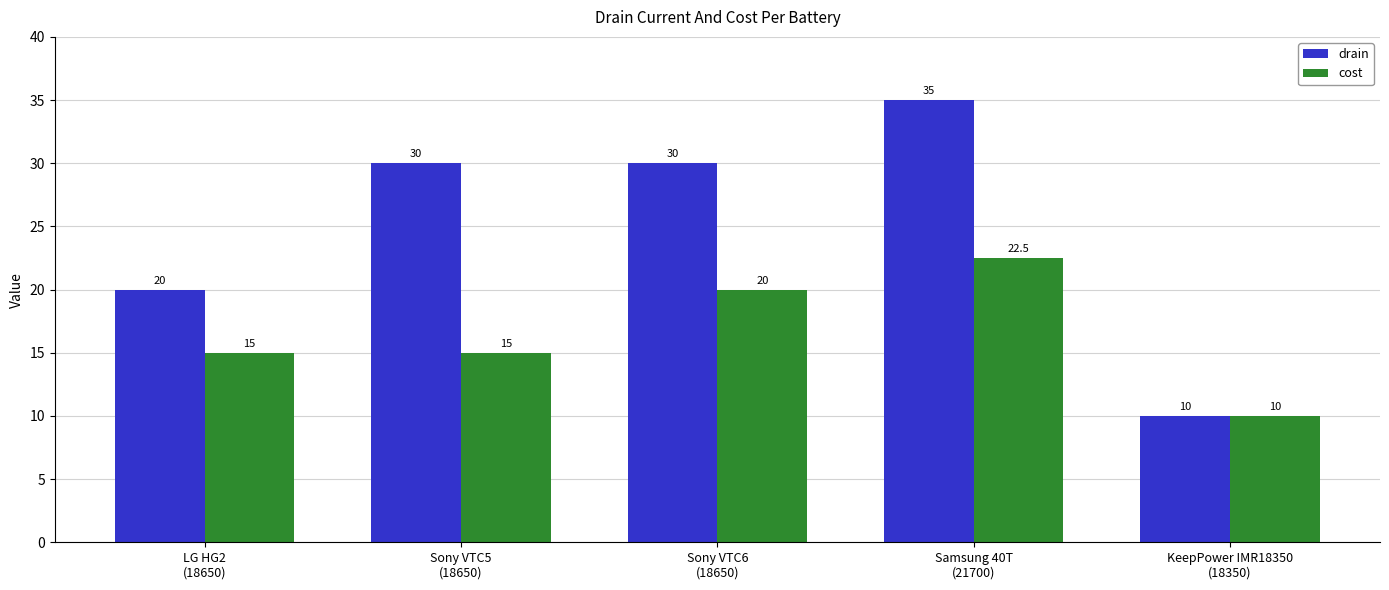

What is the value of the cost bar at the 2nd from the left?

15.0